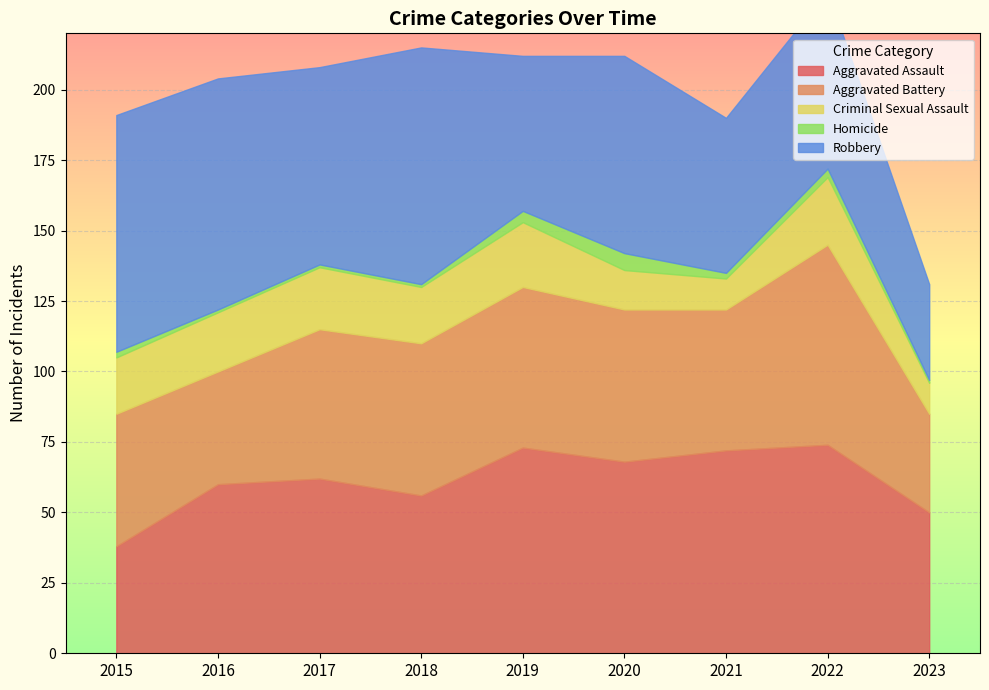

Is it true that Criminal Sexual Assault equals 24 at 2022?

True